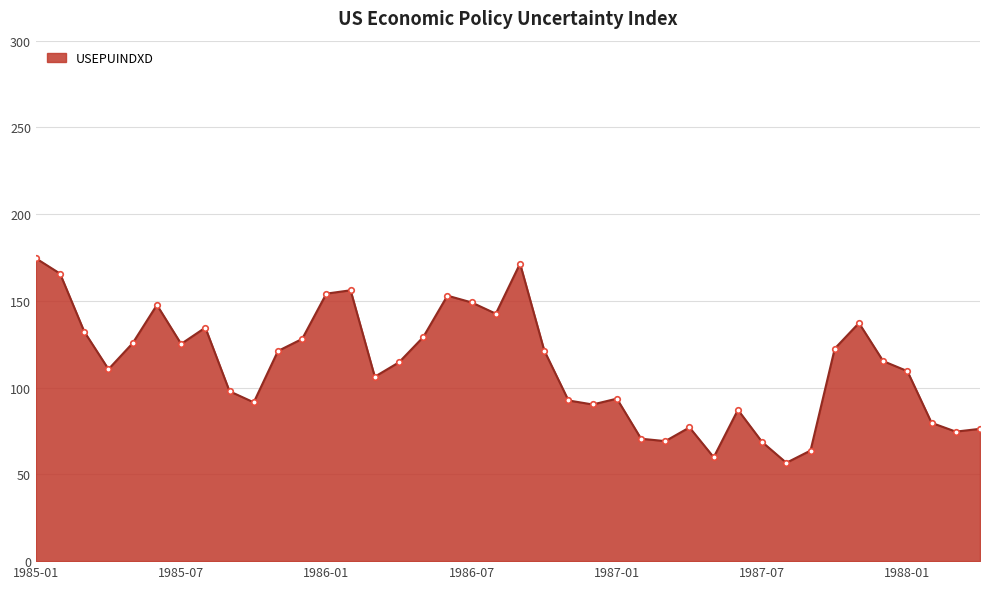

What is the difference between the maximum and minimum values?

117.9